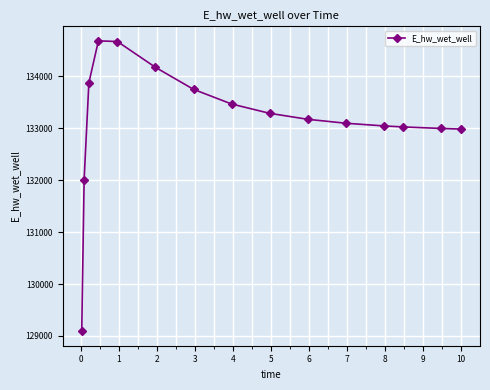

How many lines are shown in the chart?

1